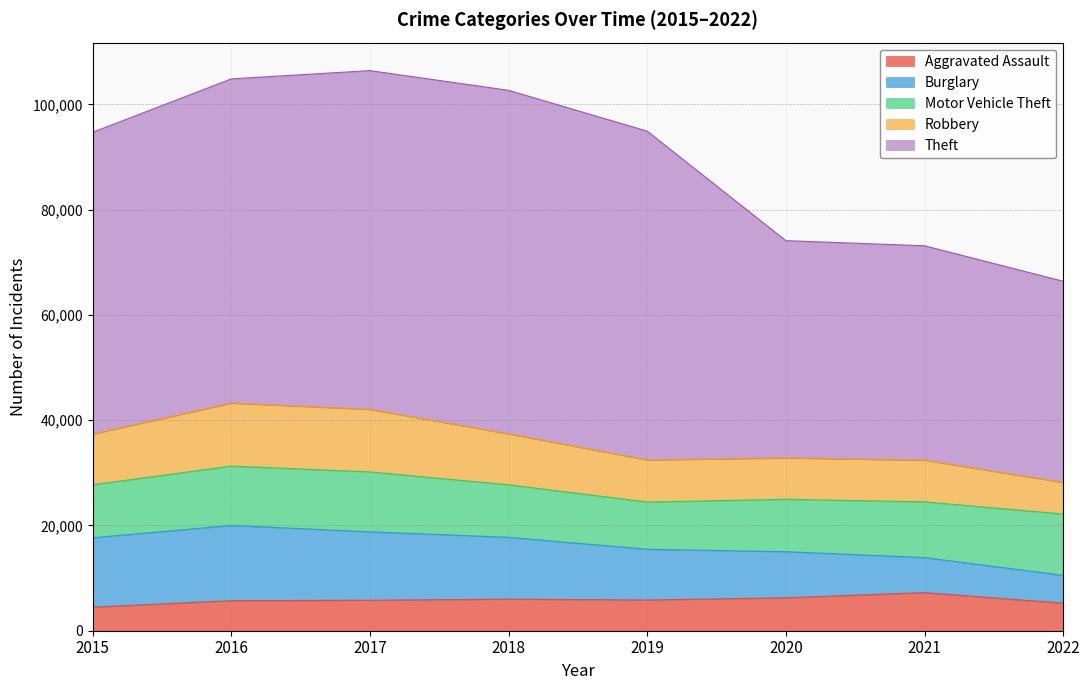

What is the approximate value of Aggravated Assault at 2018?

6001